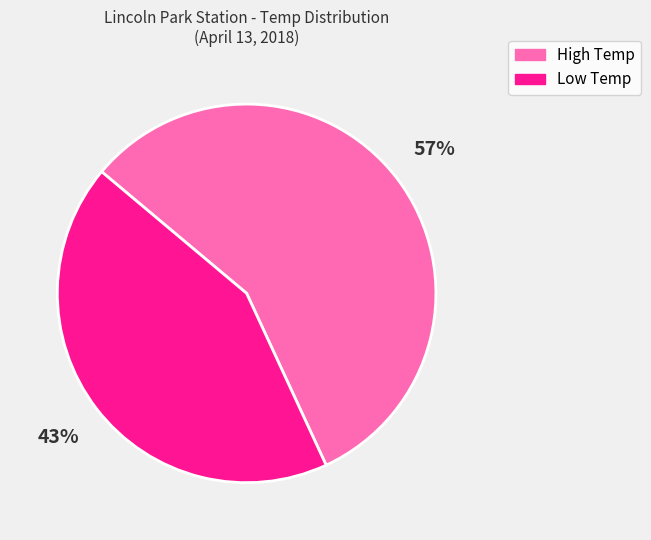

What is the largest slice in the pie chart?

High Temp